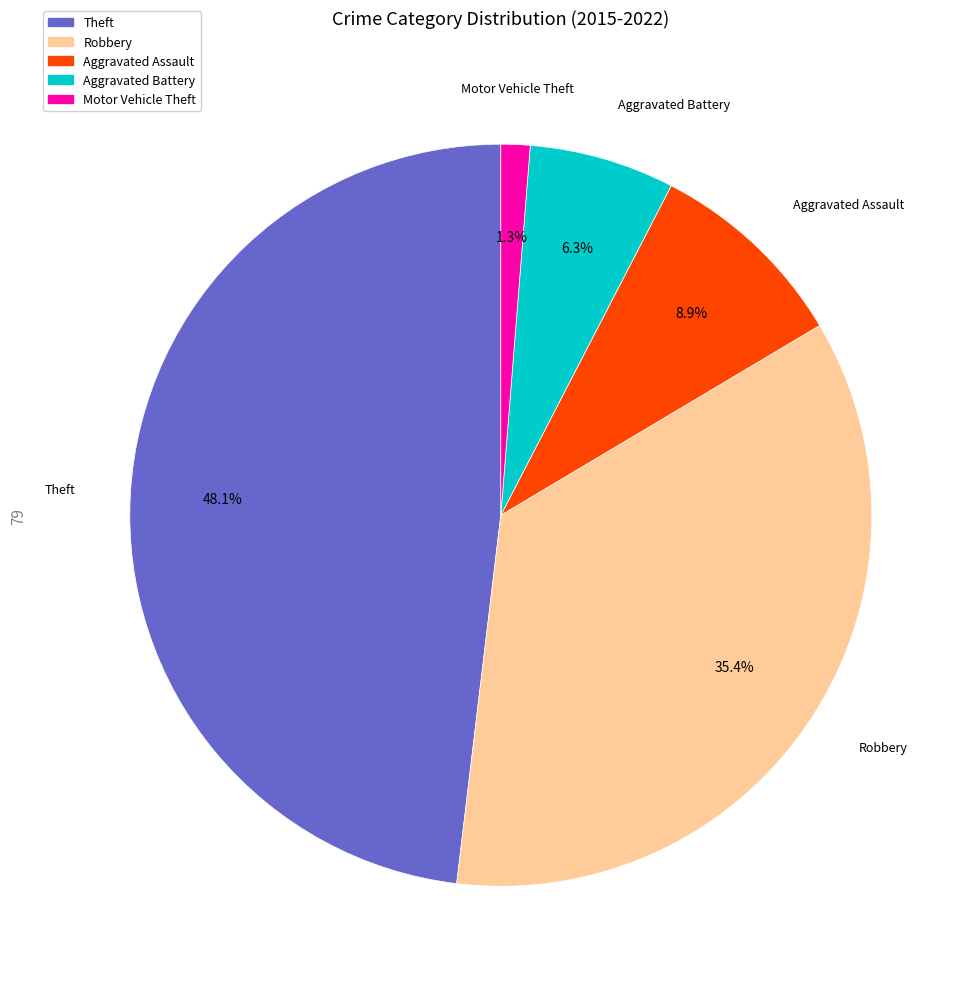

To the nearest percent, what percentage of the pie is Motor Vehicle Theft?

1%